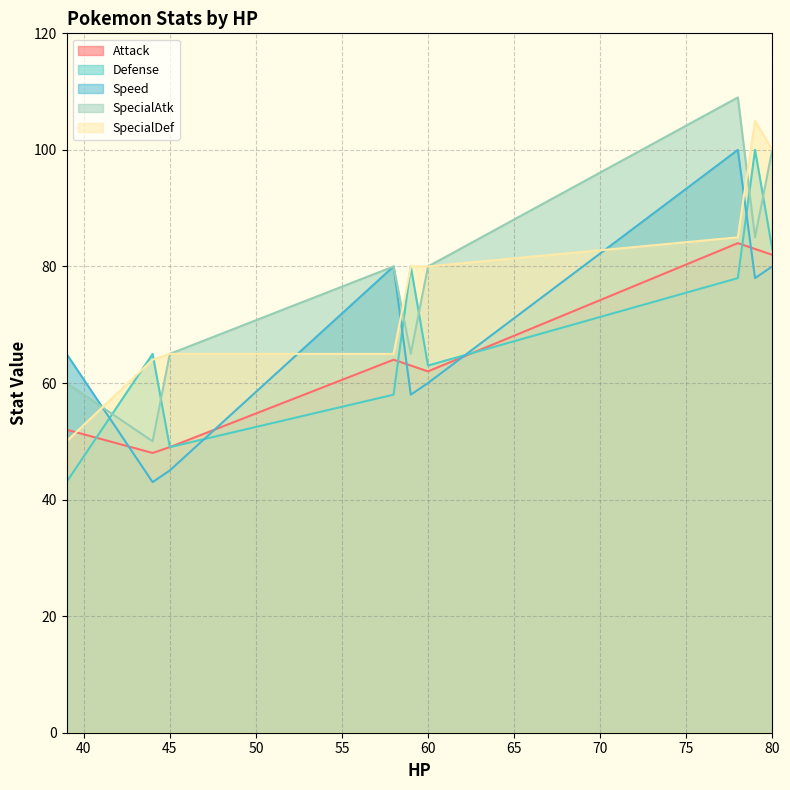

What are all the series names shown in the legend?

Attack, Defense, Speed, SpecialAtk, SpecialDef